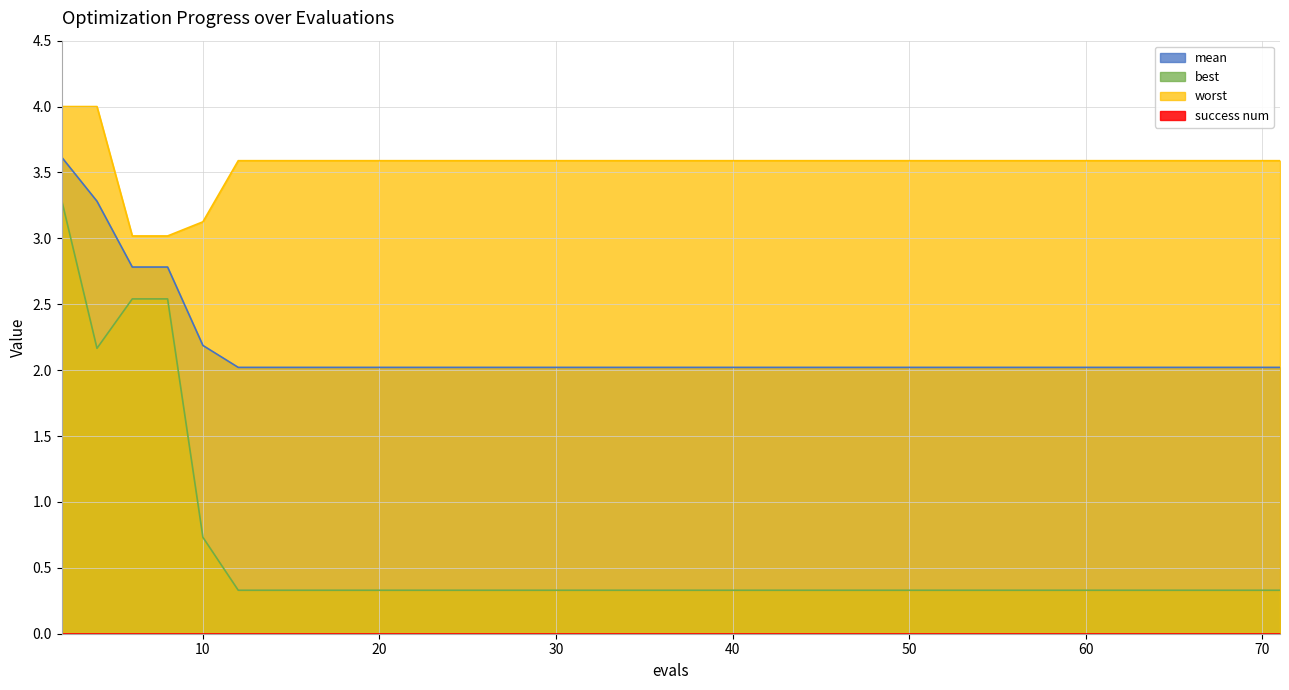

Is it true that worst equals 1.7 at 71?

False